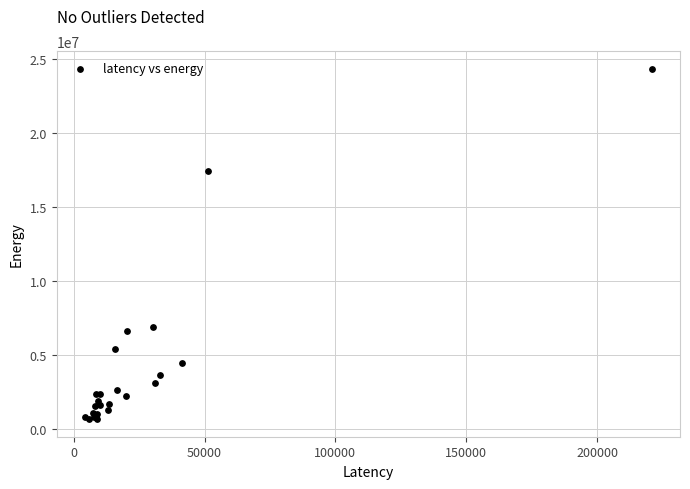

What Y value in the scatter plot is closest to 12504355?

17435564.2